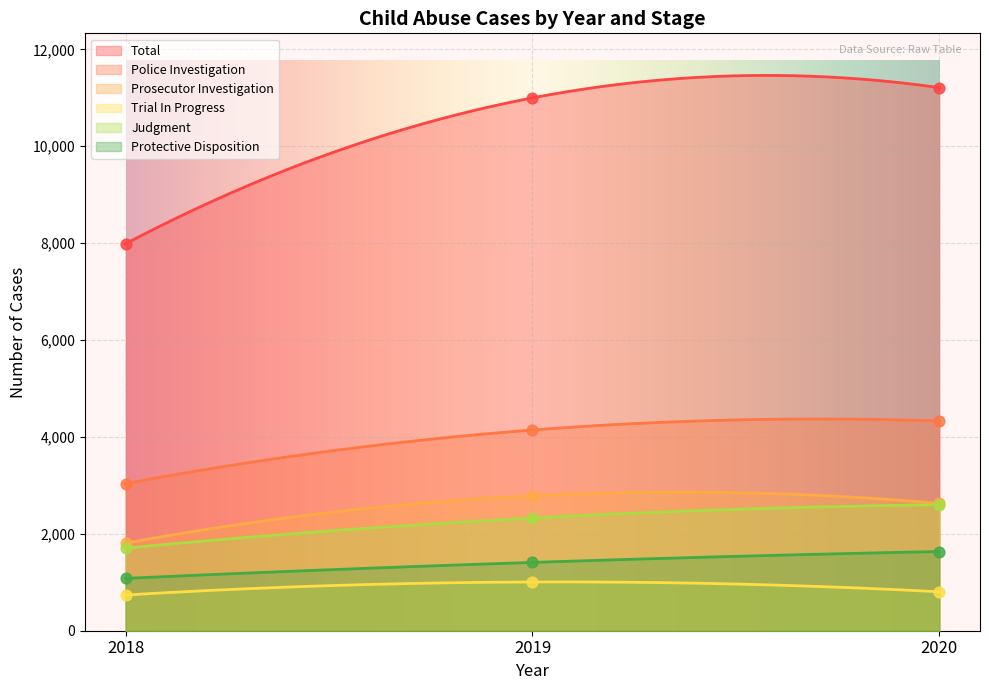

At how many categories does at least one series exceed 6816?

3